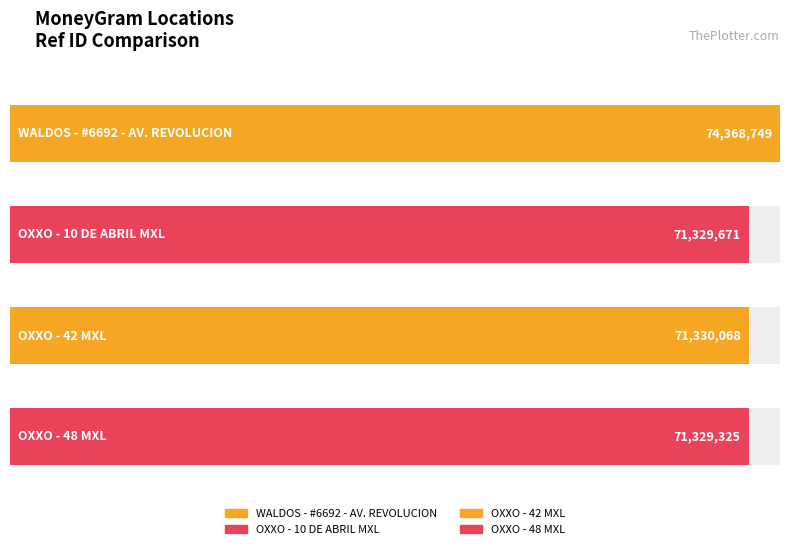

Rank the categories by value from lowest to highest.

OXXO - 48 MXL, OXXO - 10 DE ABRIL MXL, OXXO - 42 MXL, WALDOS - #6692 - AV. REVOLUCION